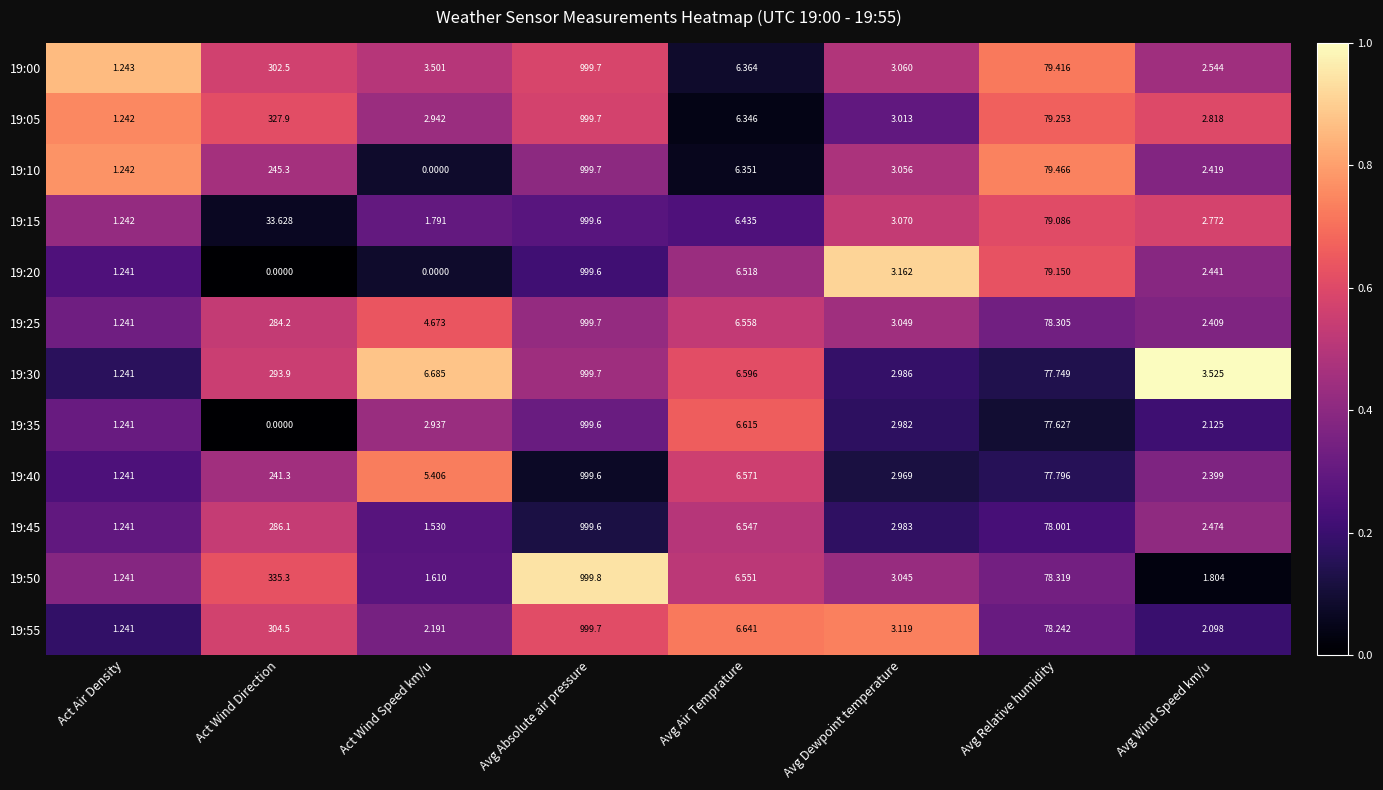

How many data points does each series have?

8